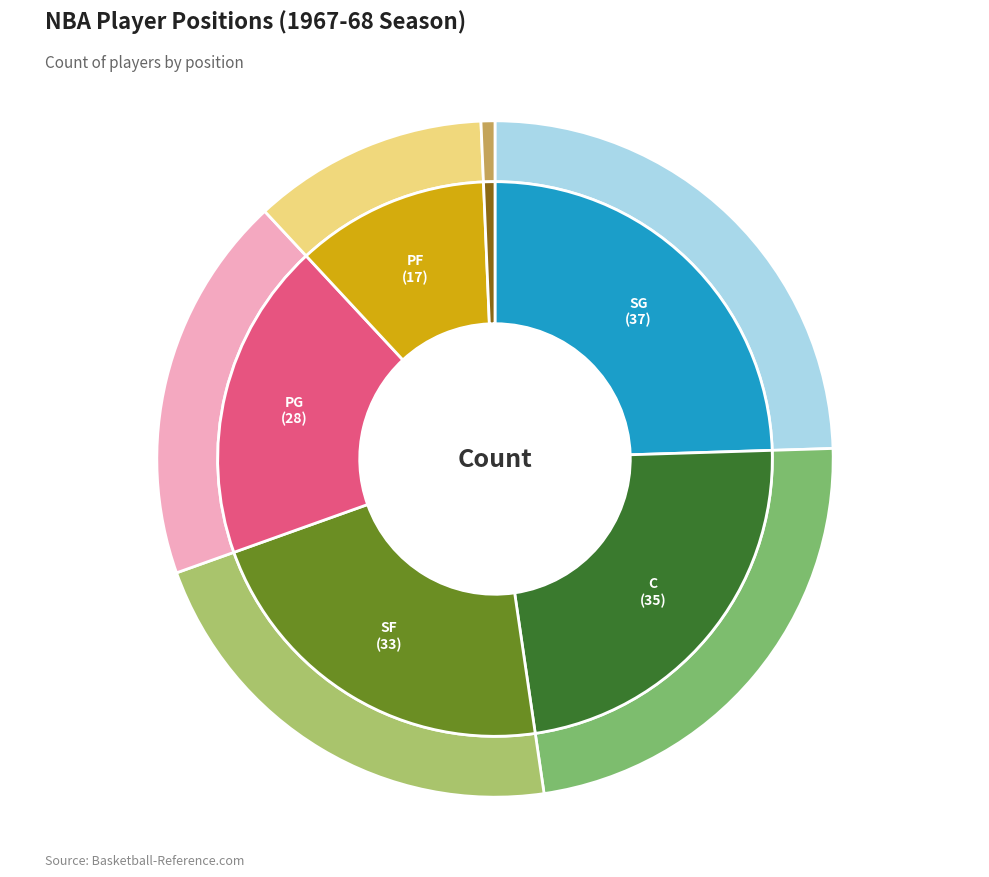

Is it true that C is 29% of the pie?

False